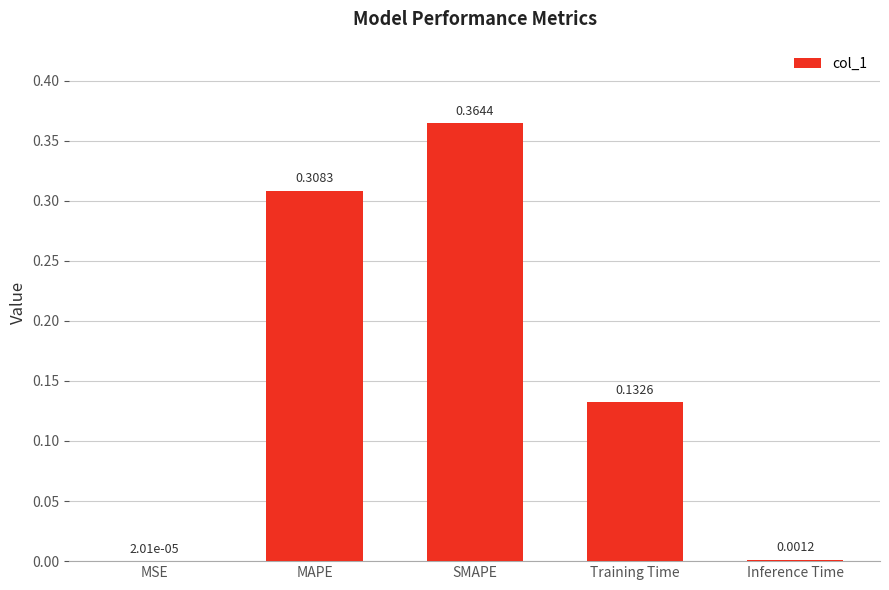

Which has a higher value, Inference Time or MAPE?

MAPE